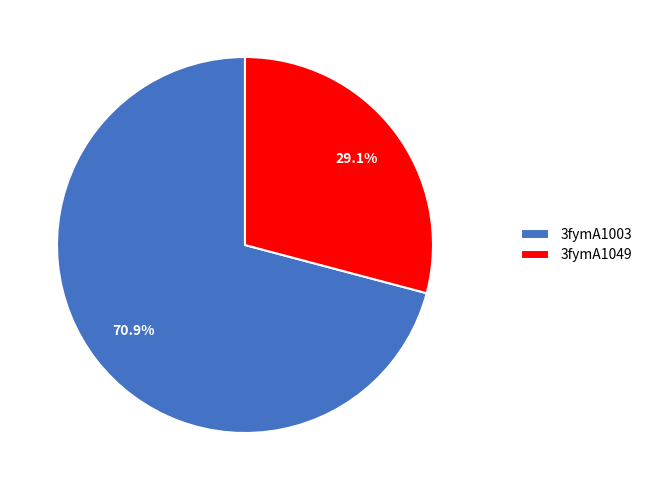

Rank the categories by value from highest to lowest.

3fymA1003, 3fymA1049